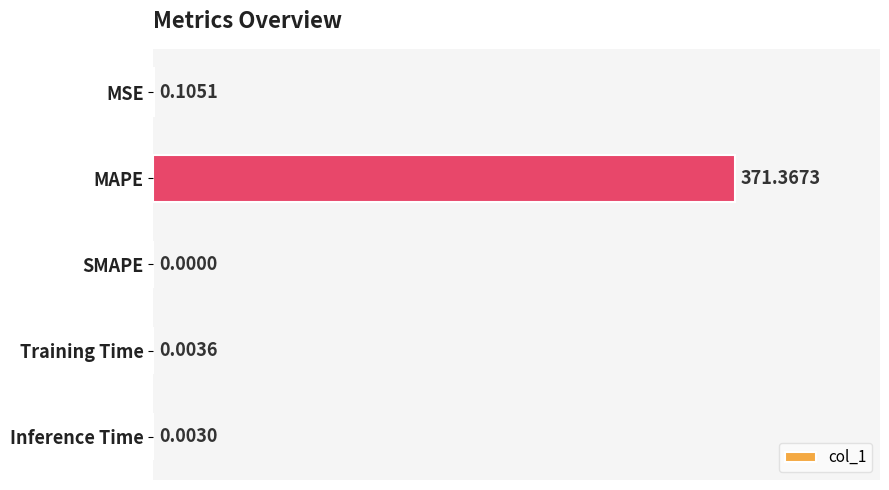

What is the greatest value displayed?

371.4